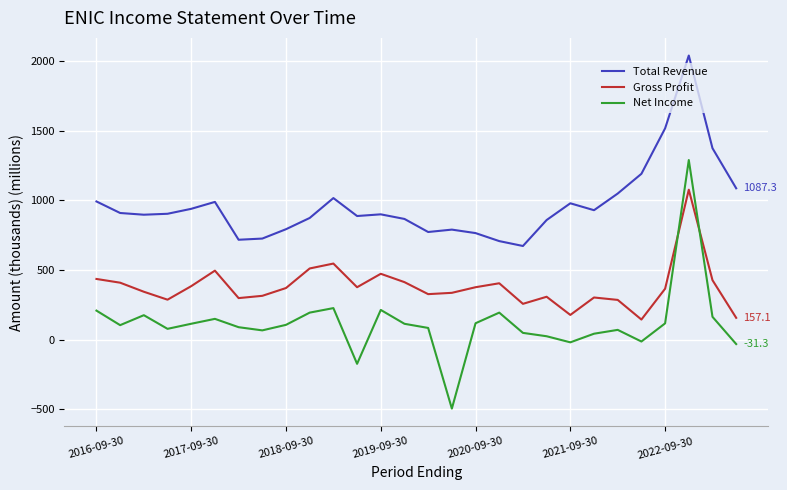

What is the minimum value for Gross Profit?

144.7